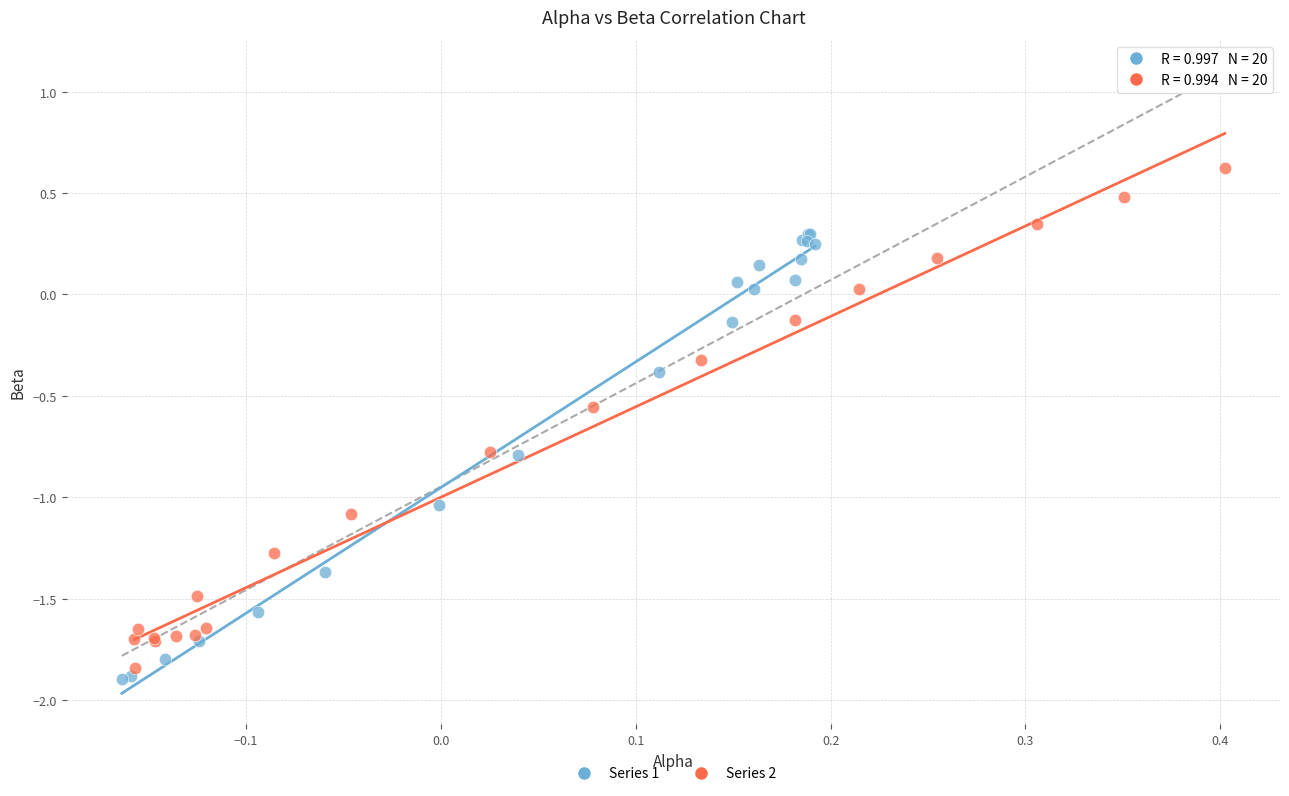

What are all the series names shown in the legend?

Series 1, Series 2